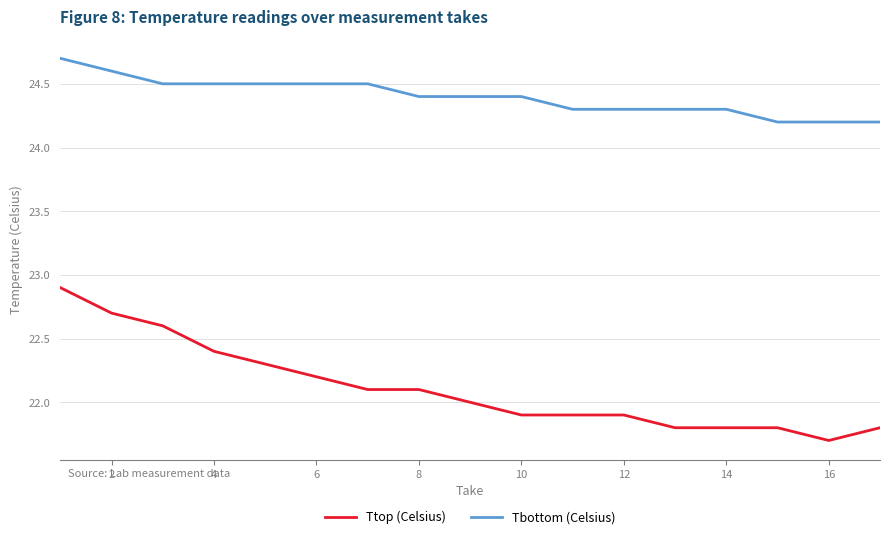

True or false: Ttop (Celsius) and Tbottom (Celsius) intersect in this chart.

False